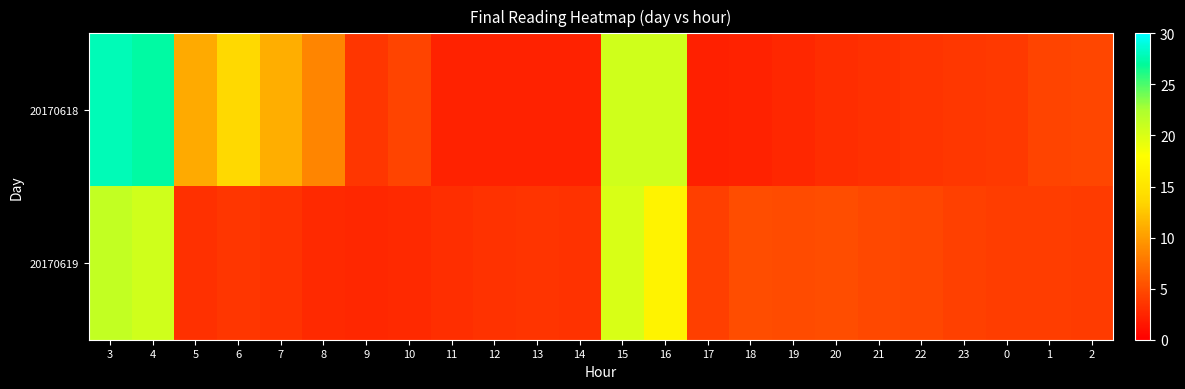

What is the spread (max minus min) of values at 6?

10.2